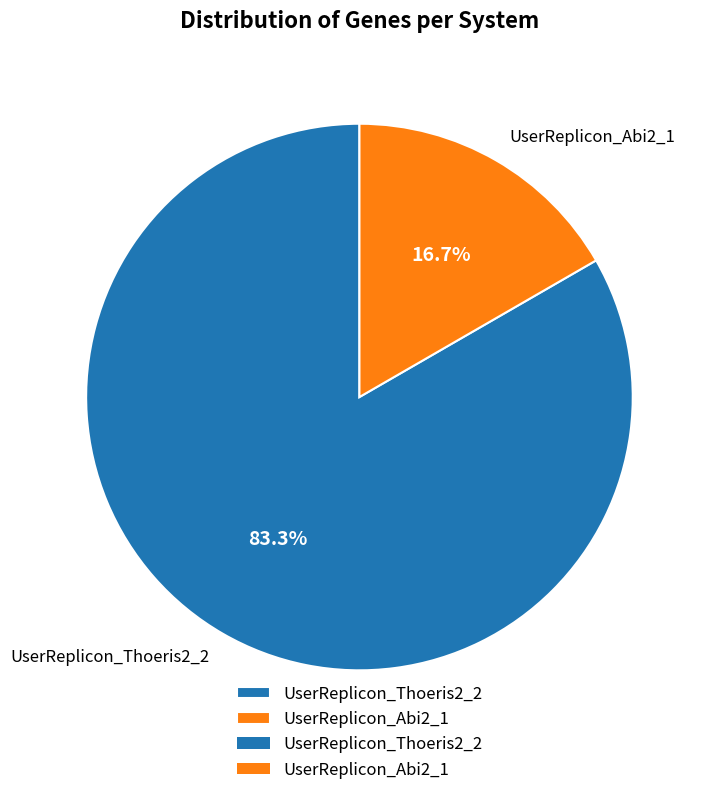

What percentage do UserReplicon_Abi2_1 and UserReplicon_Thoeris2_2 together represent?

100.0%